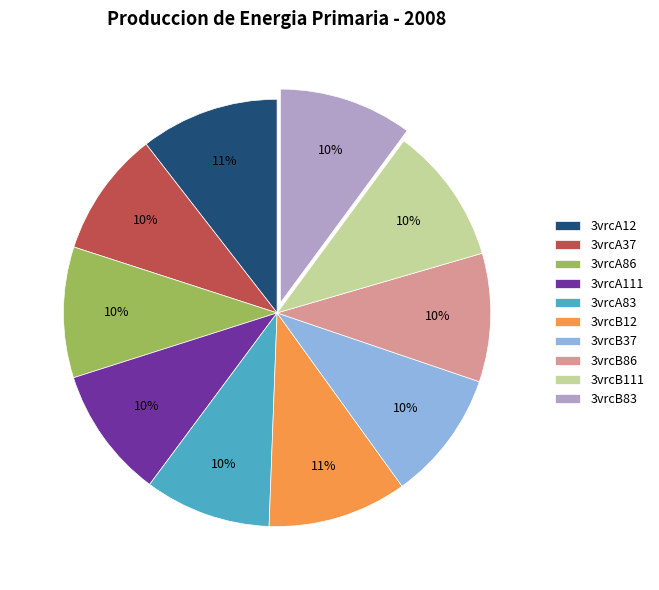

To the nearest percent, what is the average slice percentage?

10%